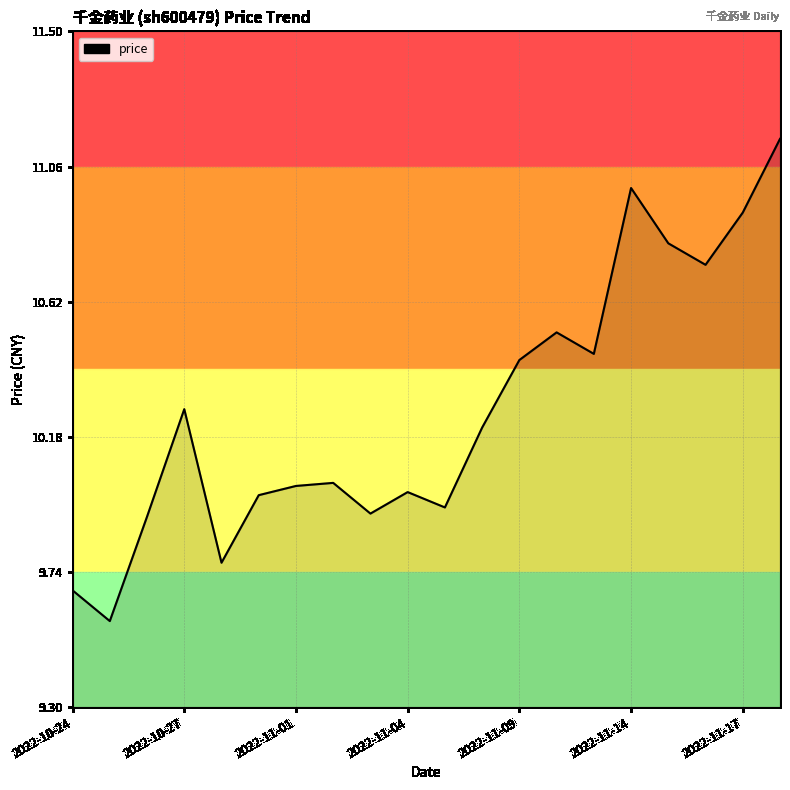

What is the difference between the maximum and minimum values?

1.6